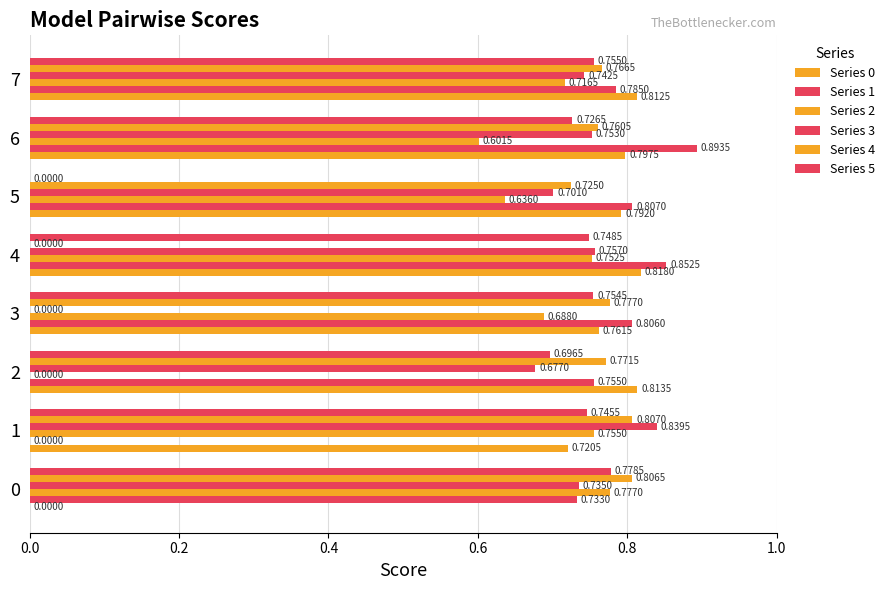

How many values in the Series 1 series exceed 0?

7